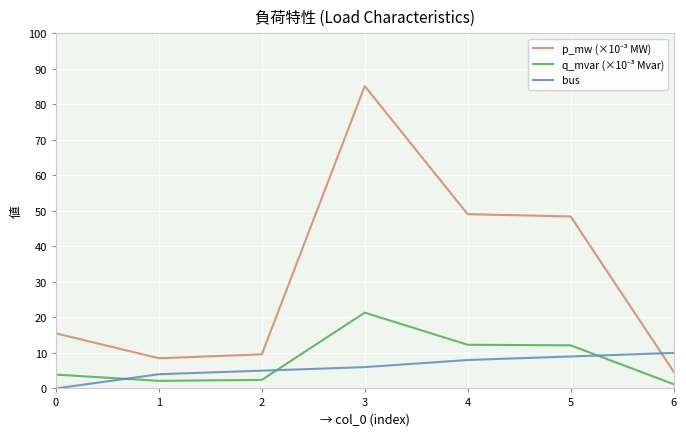

Does the chart display data point markers on the line(s)?

No